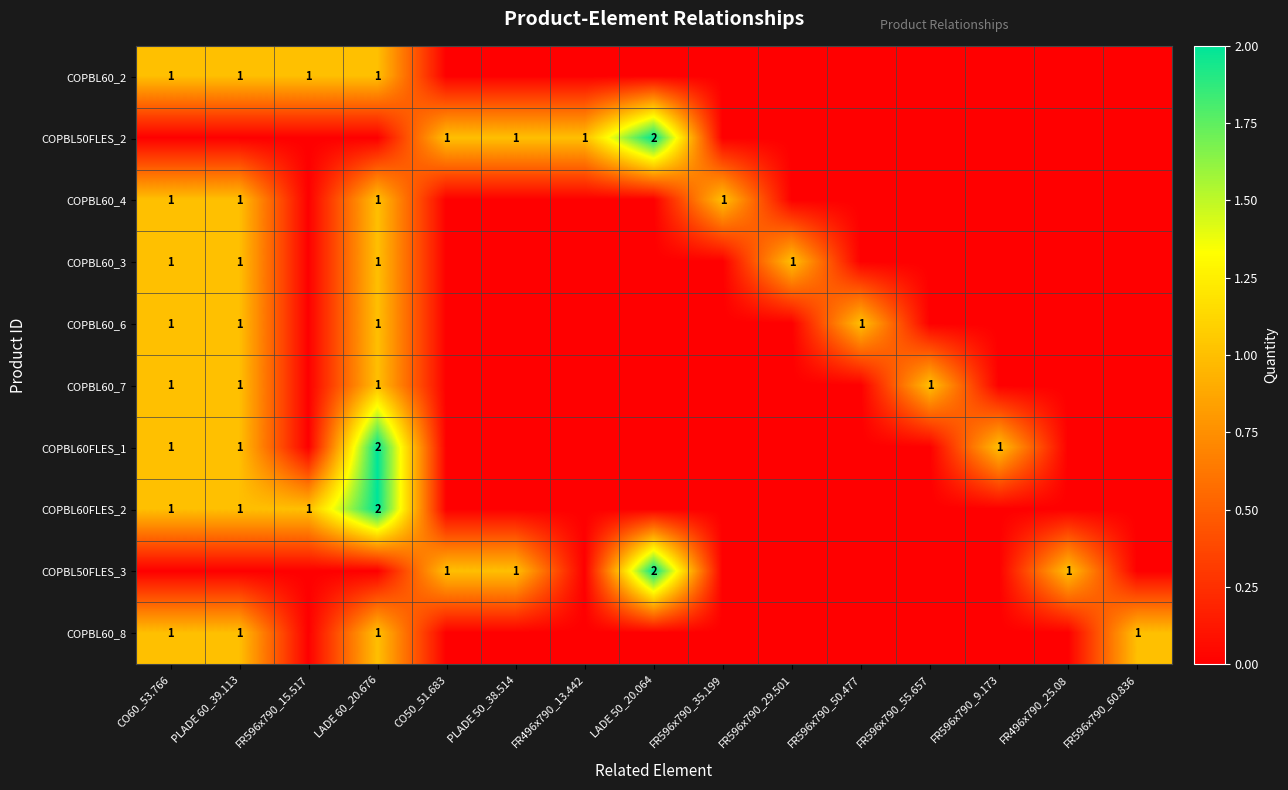

True or false: COPBL60_4 has a value of 1 at LADE 60_20.676.

True